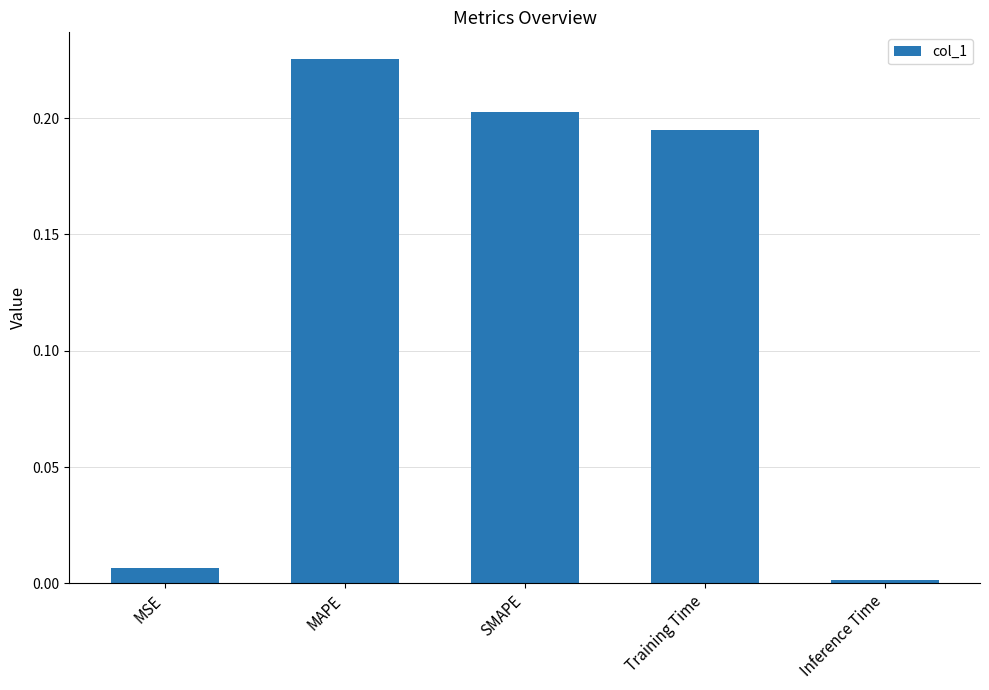

The value at Training Time is 0.1. True or false?

False